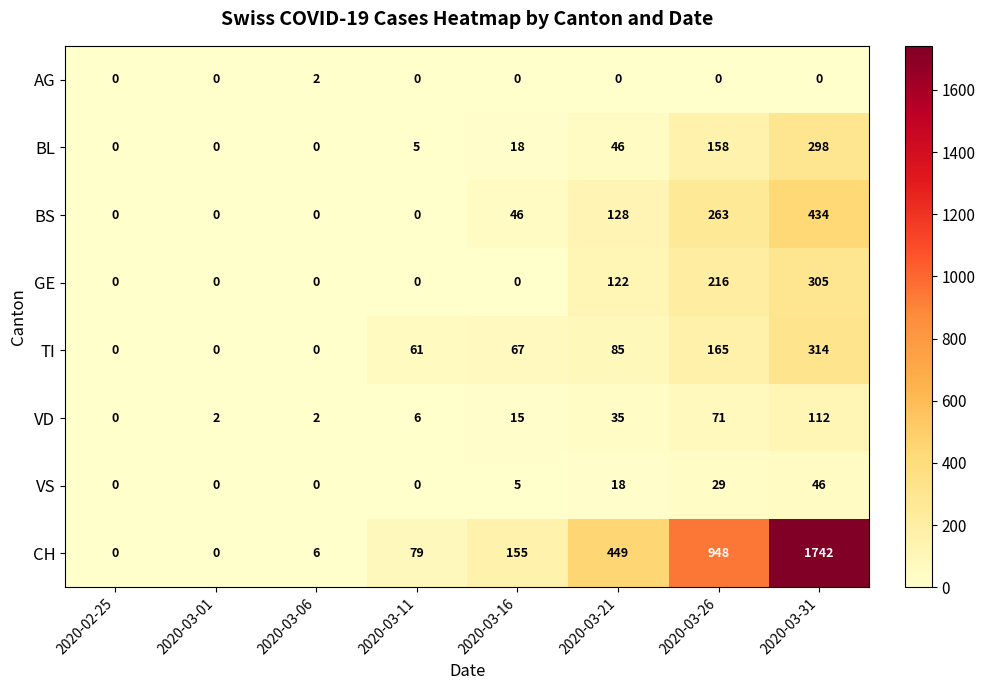

What is the maximum value for VD?

112